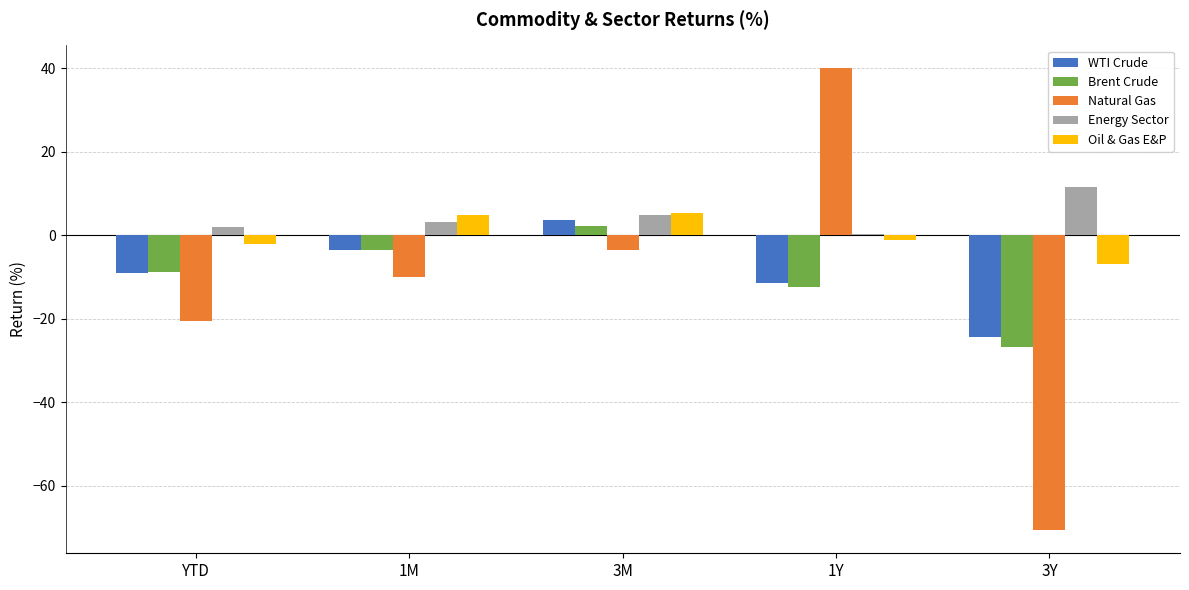

The Natural Gas series shows -3.7 at 1M. True or false?

False